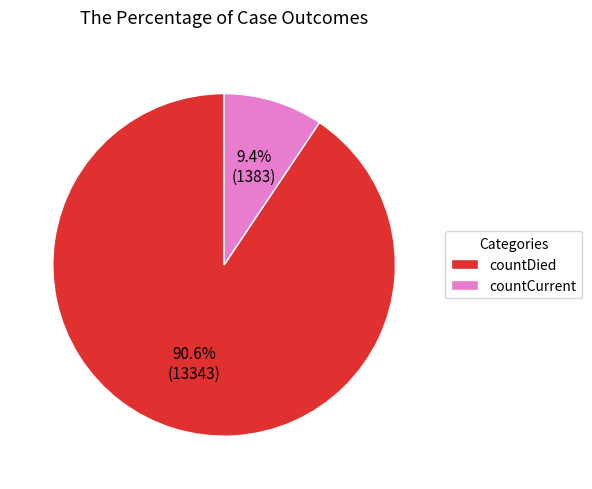

Do countDied and countCurrent together represent more than half of the pie?

Yes